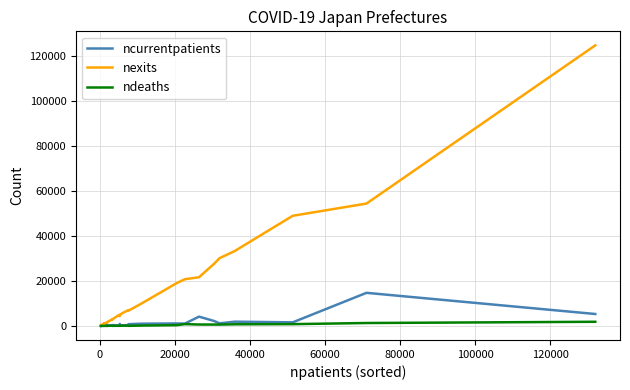

Which series has the largest total across all categories?

nexits